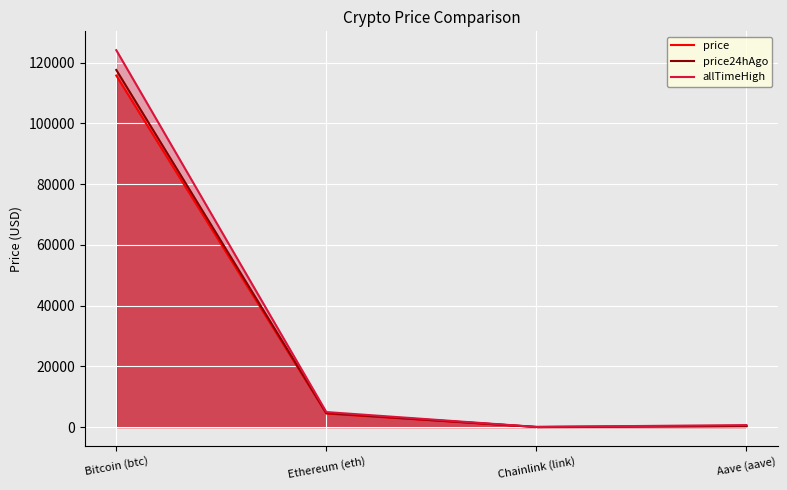

At which category is the sum across all series the highest?

Bitcoin (btc)